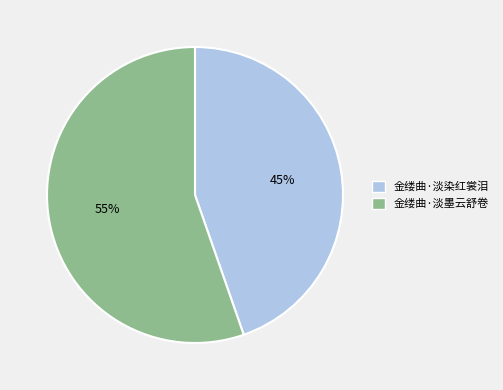

To the nearest percent, what is the average slice percentage?

50%